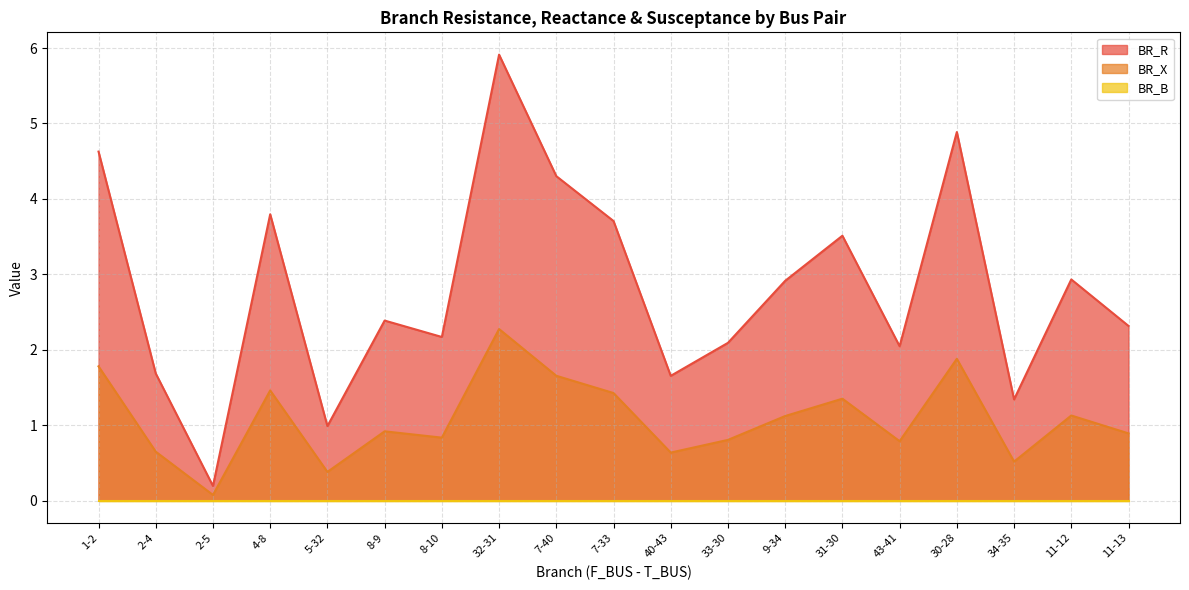

Which series changed the most between 4-8 and 32-31?

BR_R